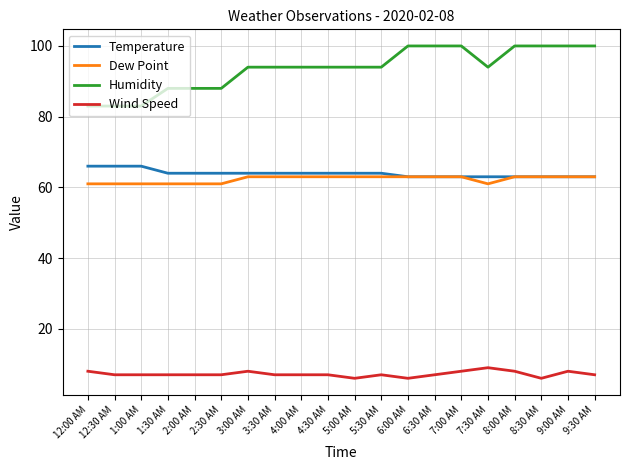

Is it true that Humidity equals 25 at 9:00 AM?

False